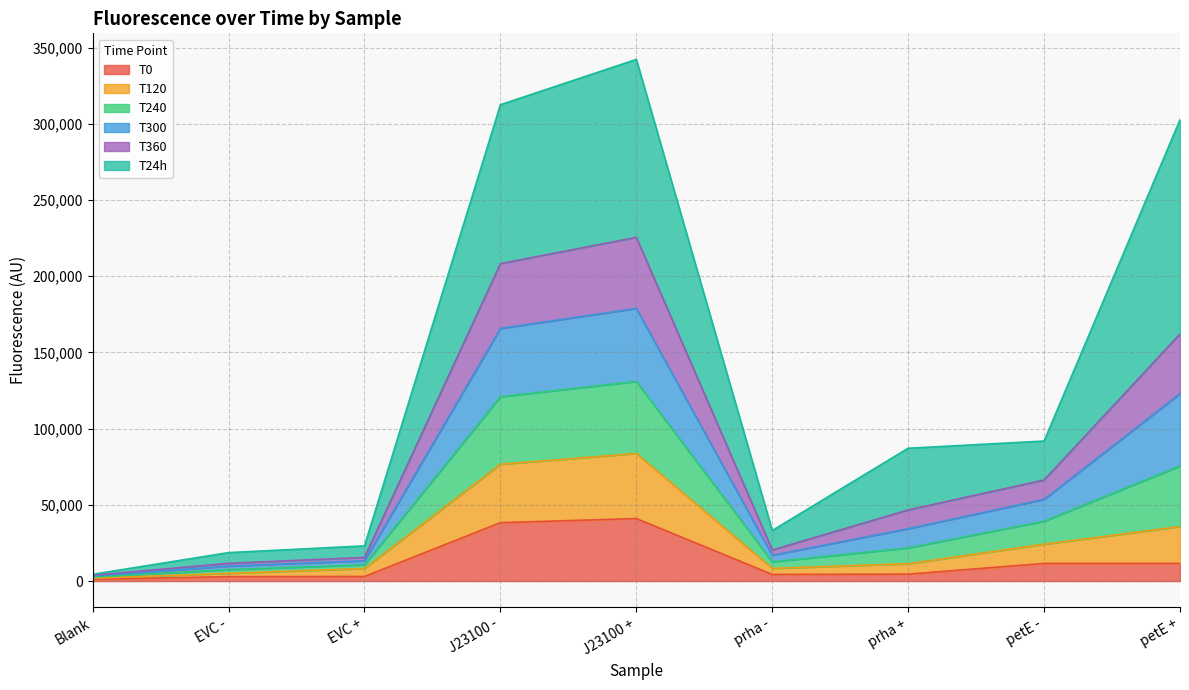

Where is the first local minimum for T120?

prha -